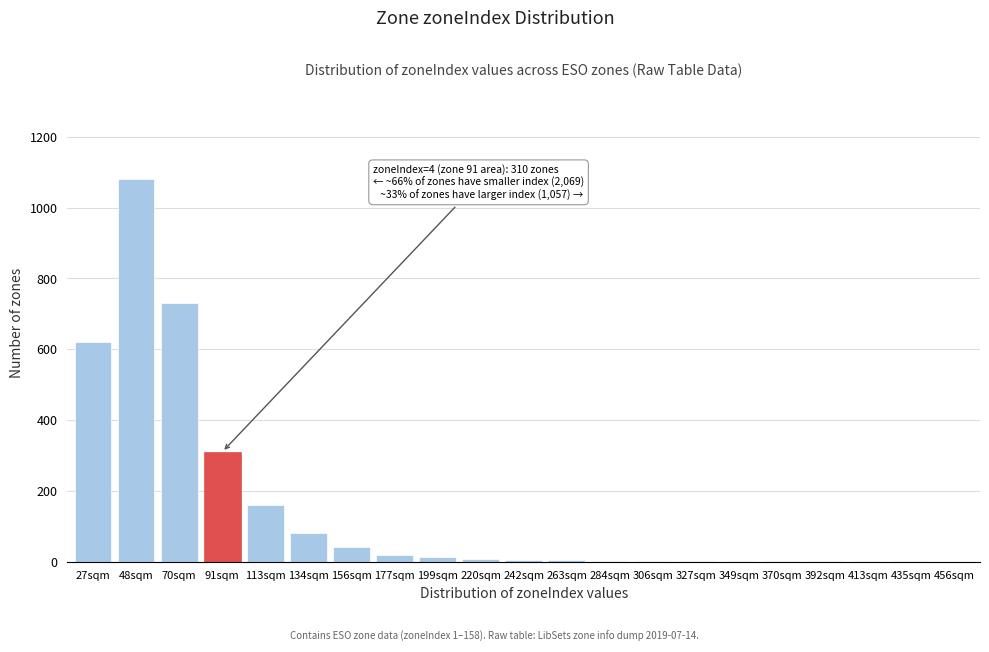

What is the sum of all values?

3081